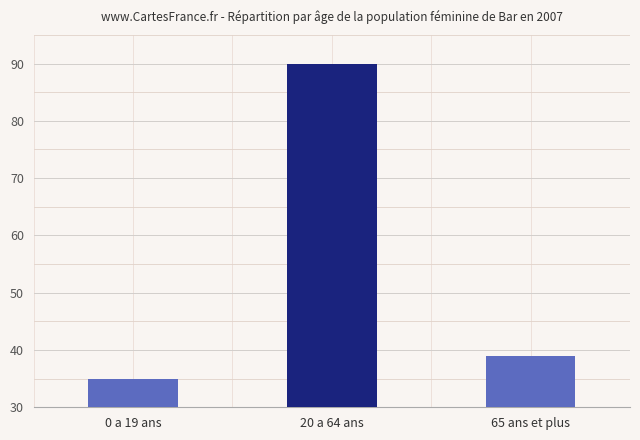

What is the difference between the maximum and minimum values?

55